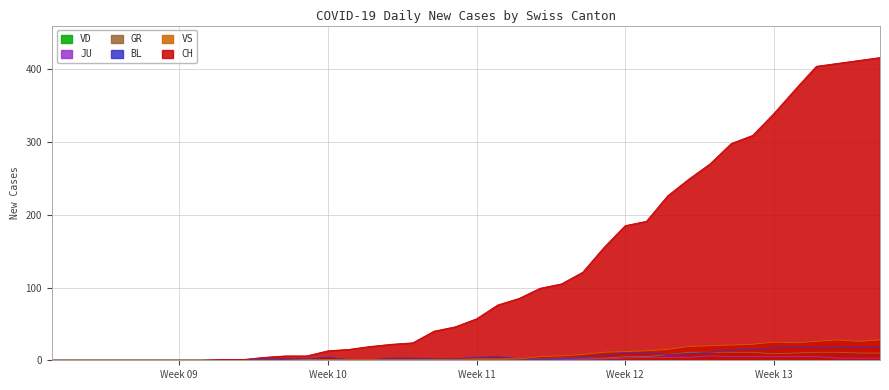

The value of BL at 2020-03-26 is 6. True or false?

False